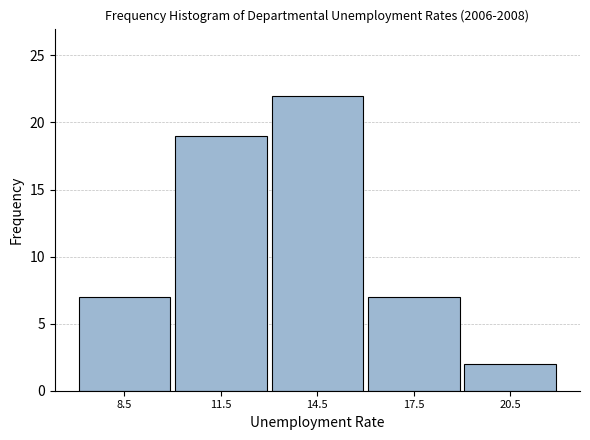

What is the height of the bar covering 10 to 13 on the x-axis? The values are not printed on the chart, so give them approximately, as read against the axis.

19